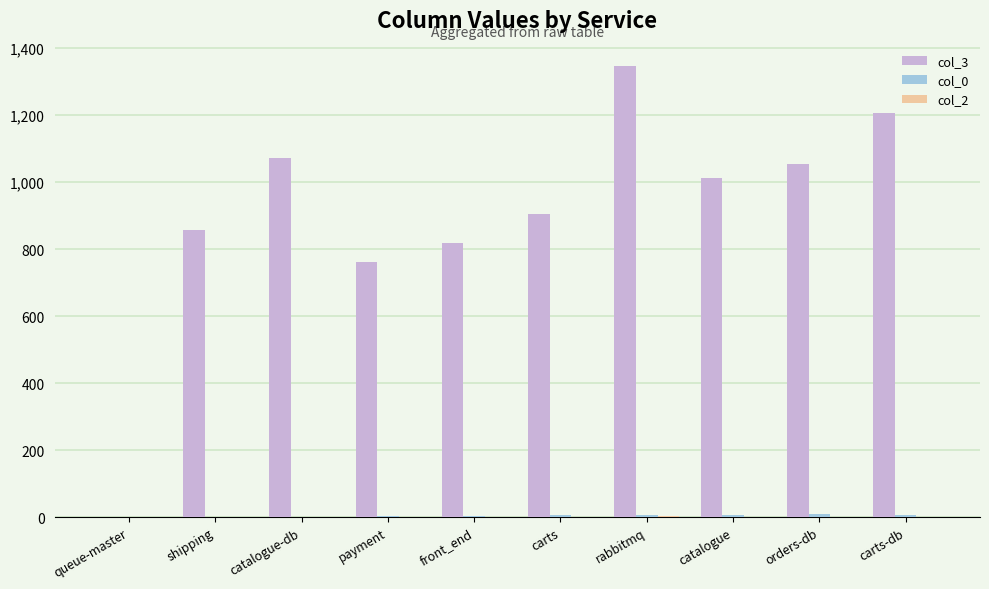

At which category is the sum across all series the highest?

rabbitmq